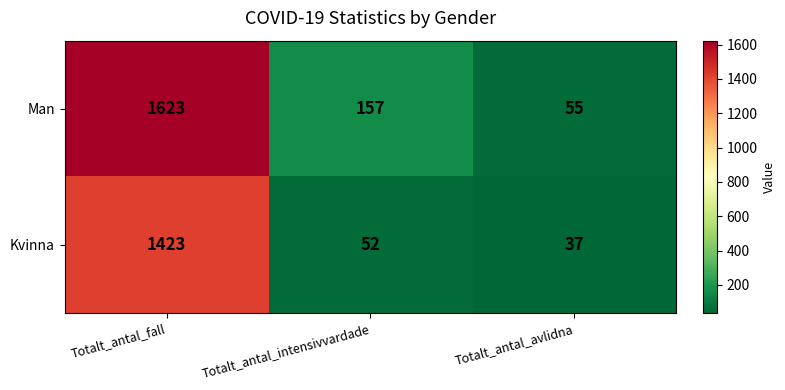

Reading left to right, extract all data points from this chart.

Man: 1623	157	55
Kvinna: 1423	52	37